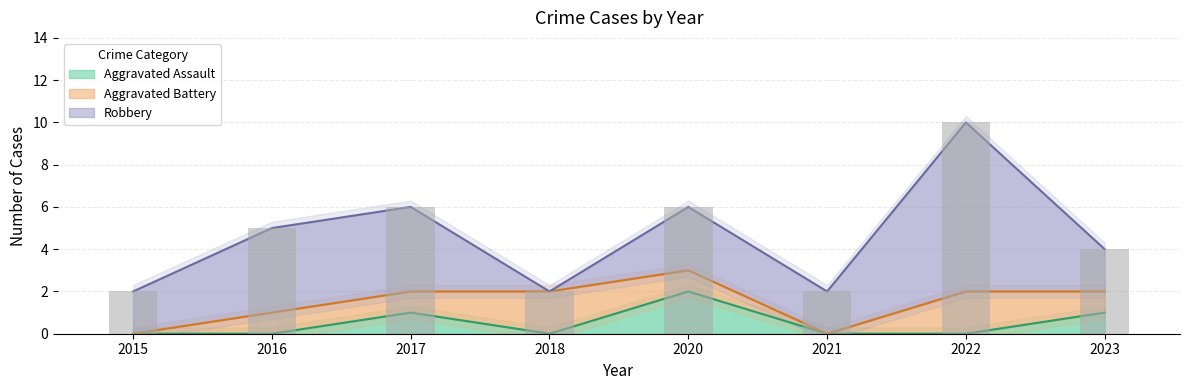

Count the number of categories in the chart.

8